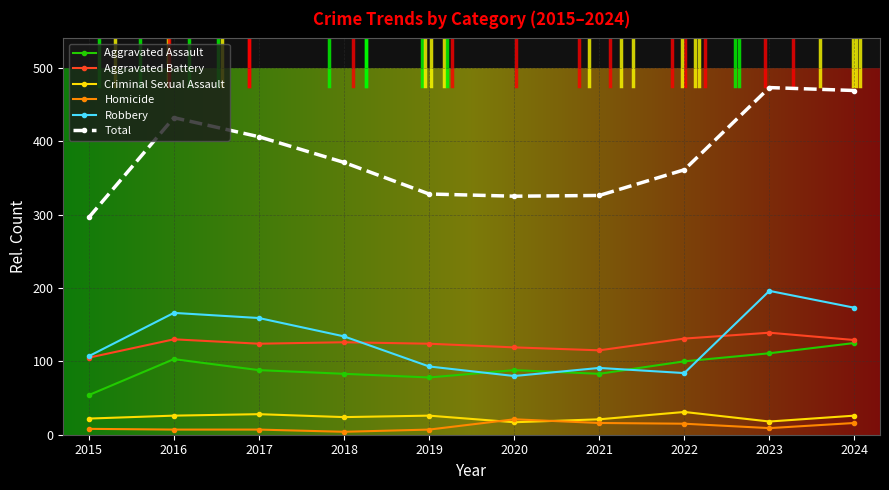

Is it true that Aggravated Battery equals 126 at 2018?

True